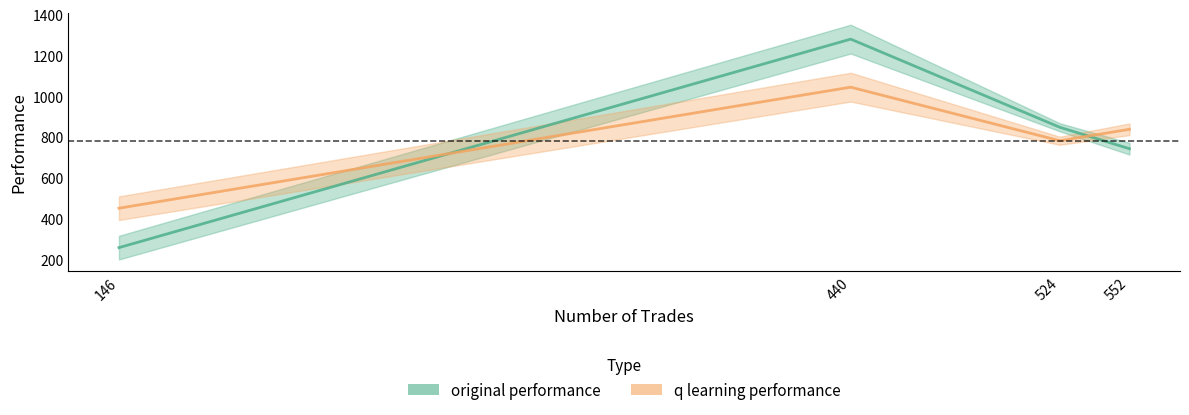

How many series are shown in this chart?

2